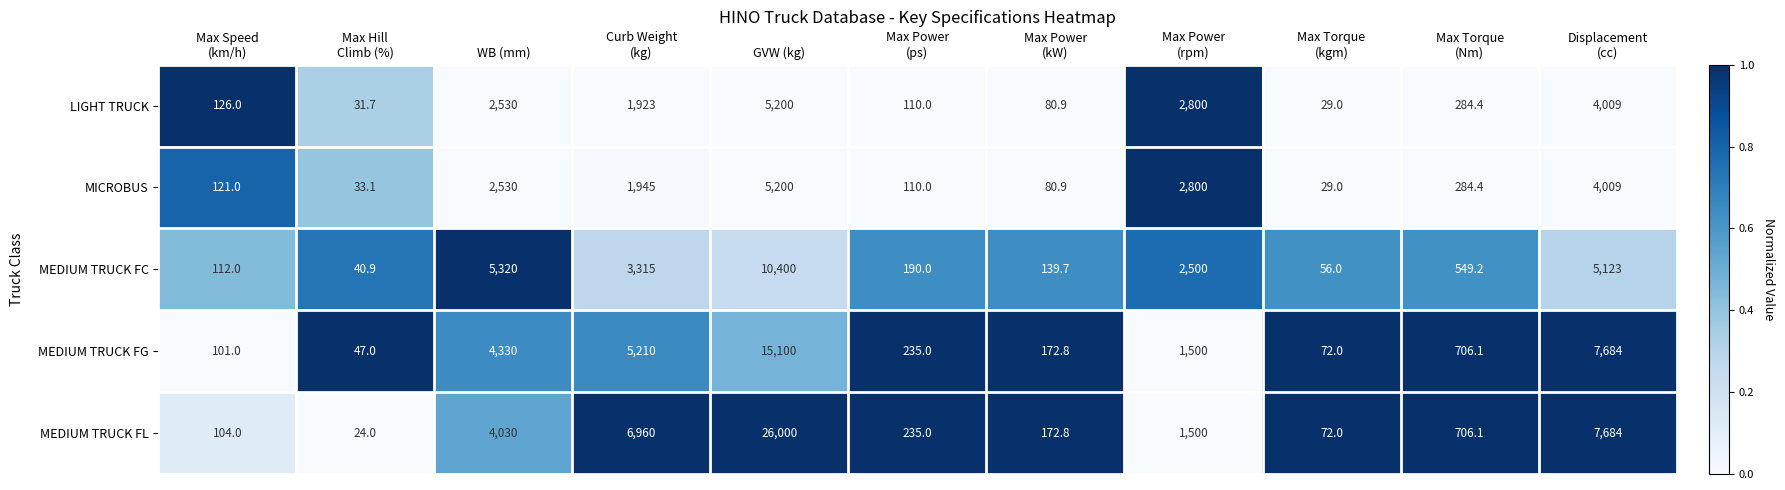

Where does the MEDIUM TRUCK FG series first go above 706?

WB (mm)